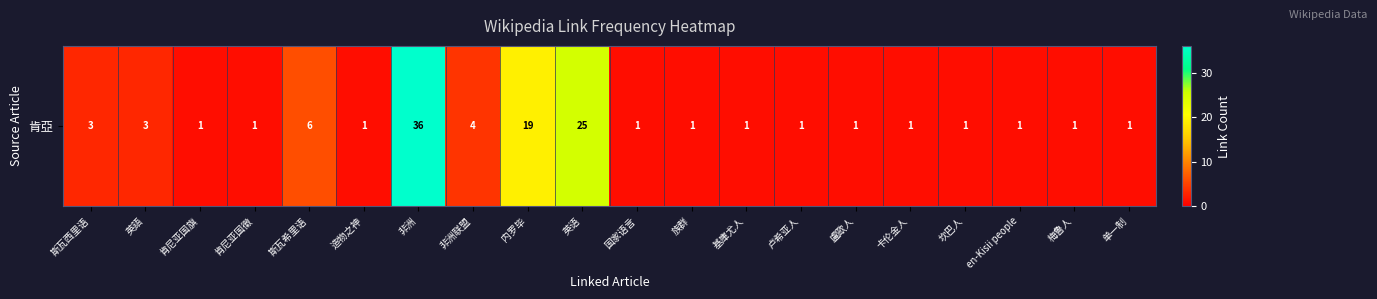

What is the difference between the maximum and minimum values?

35